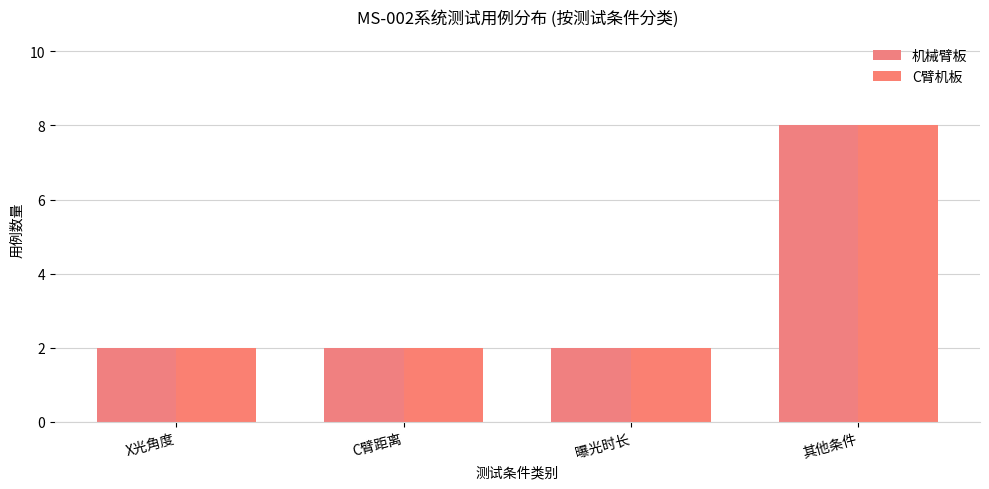

How many 机械臂板 values are between 2 and 8?

4